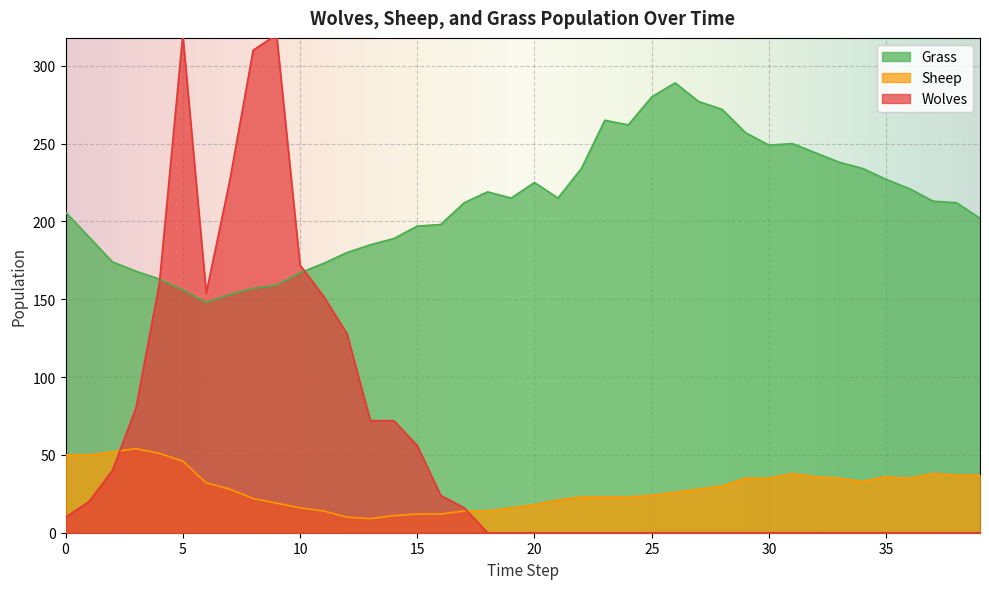

At which category is the sum across all series the highest?

5